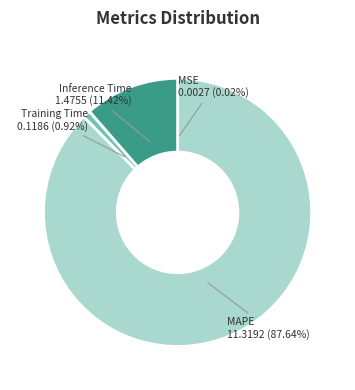

Is the sum of Training Time and MAPE greater than half?

Yes